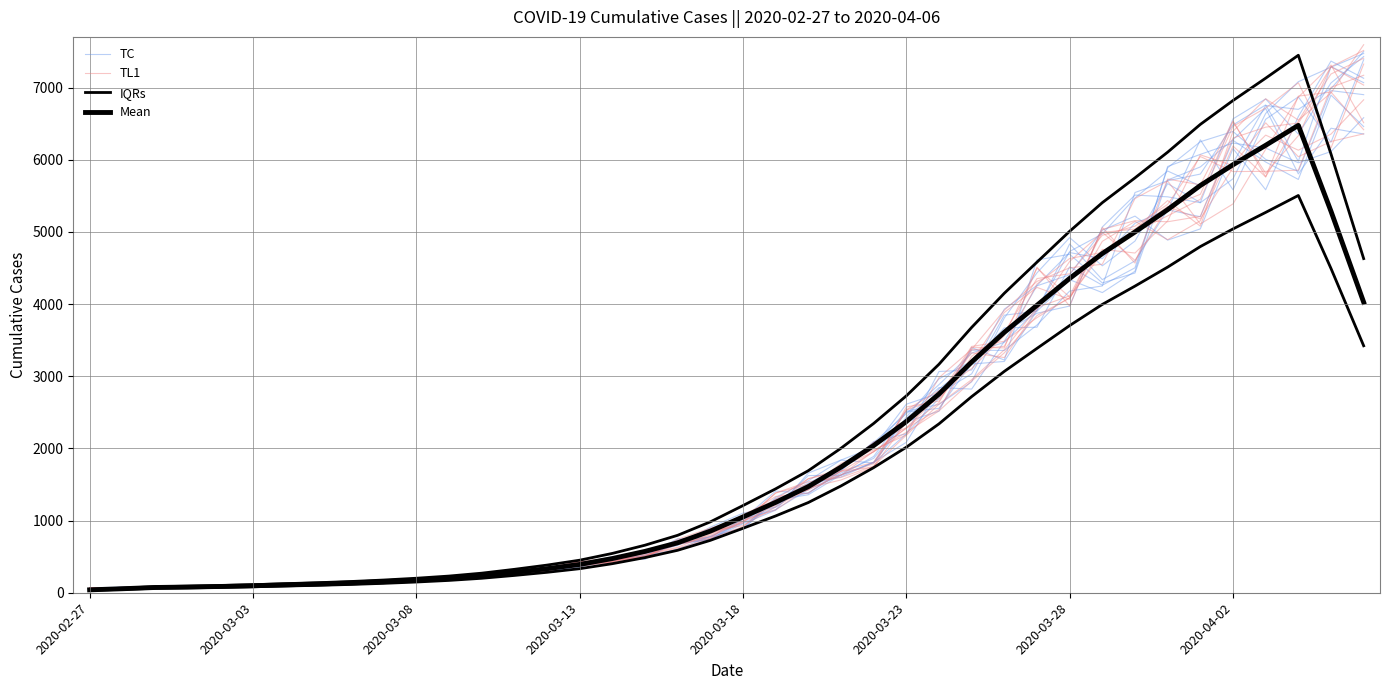

What is the difference between the maximum and second lowest values in the IQRs series?

7385.1